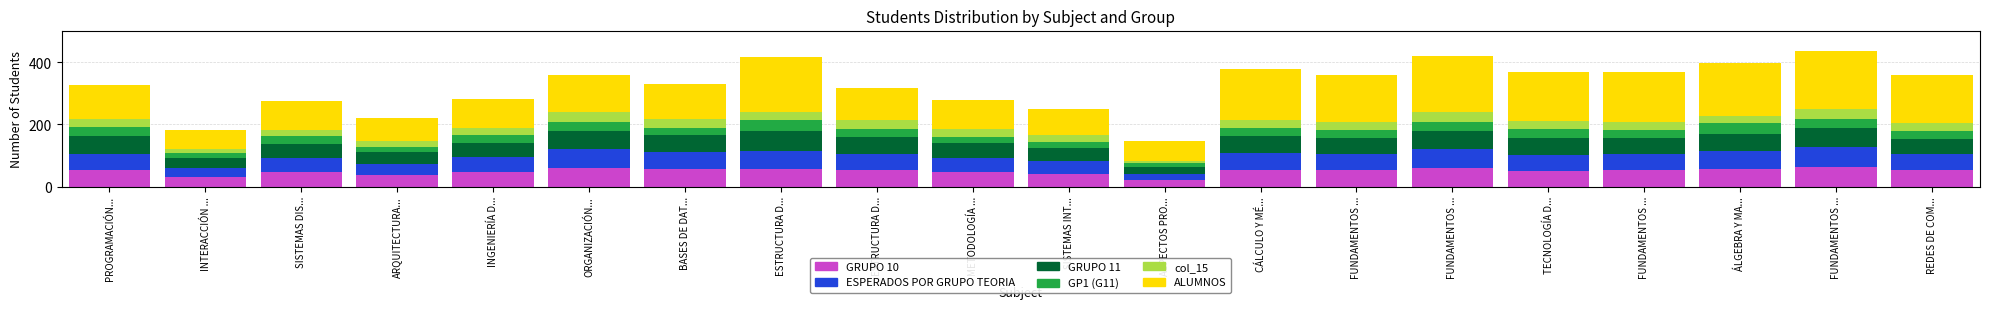

Does the chart contain any negative values?

No